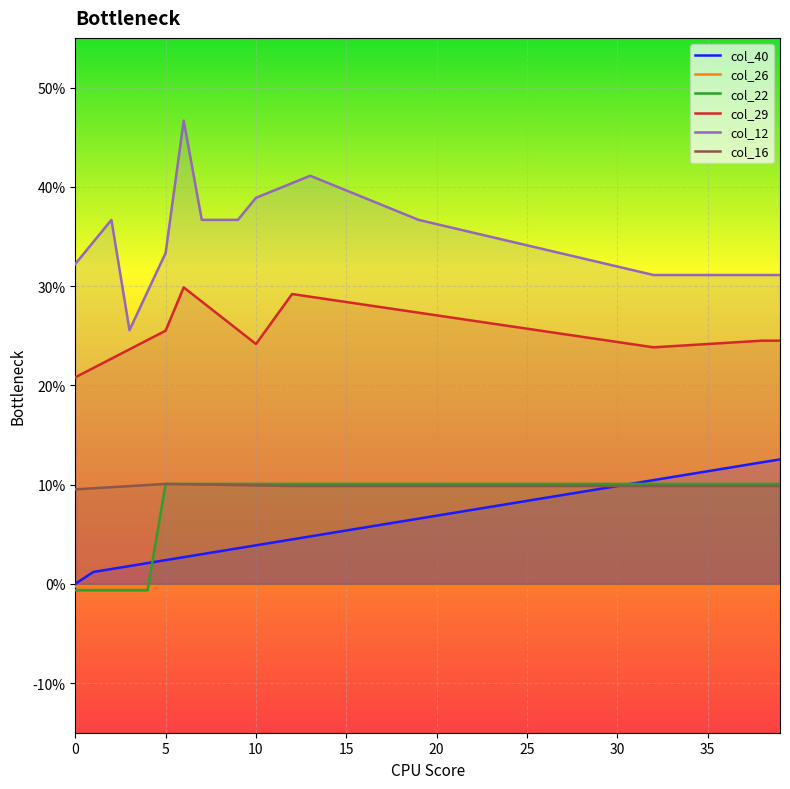

True or false: col_12 and col_26 cross at least once.

False